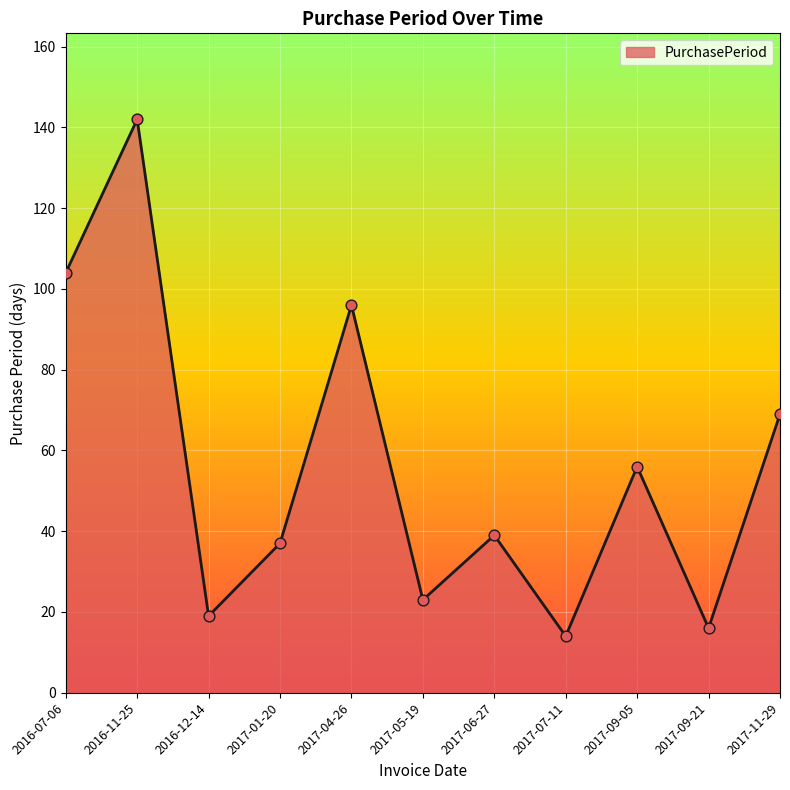

Approximately how many times larger is the value at 2017-01-20 compared to 2016-12-14?

1.9